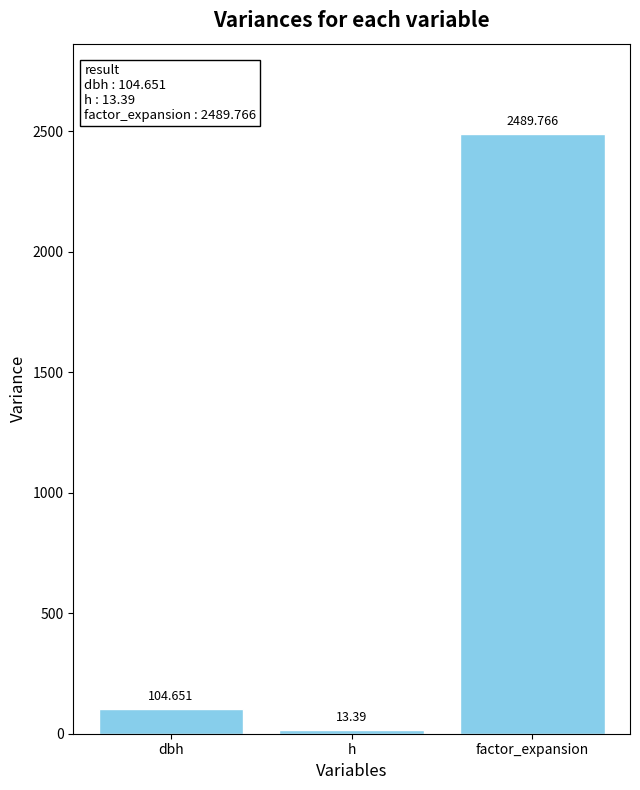

What position from the left is factor_expansion?

3